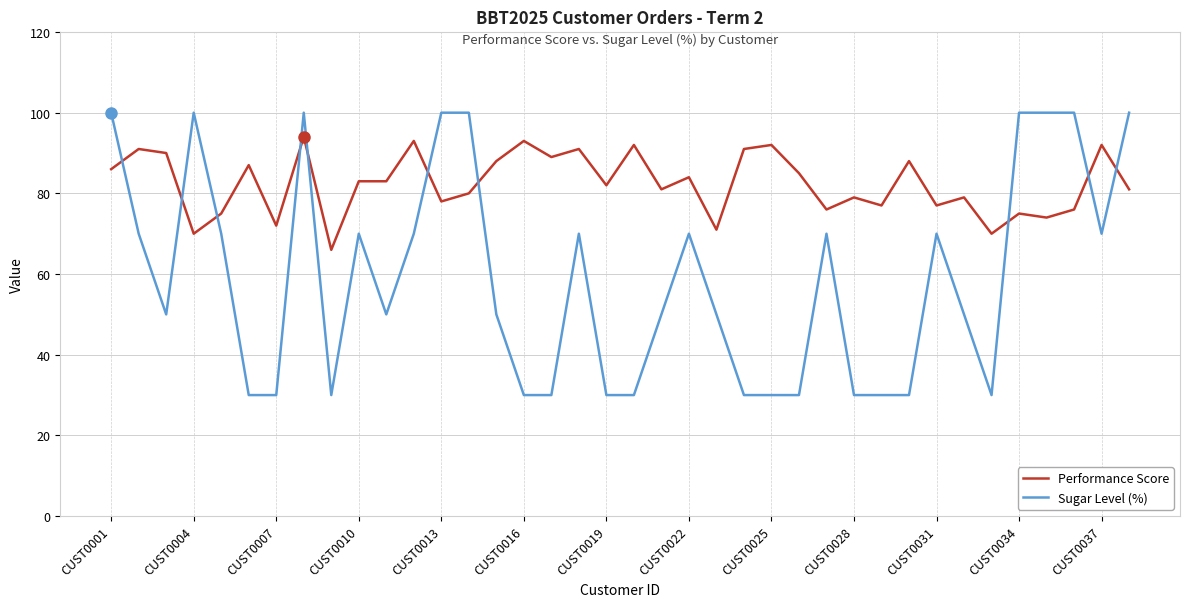

What are all the series names shown in the legend?

Performance Score, Sugar Level (%)